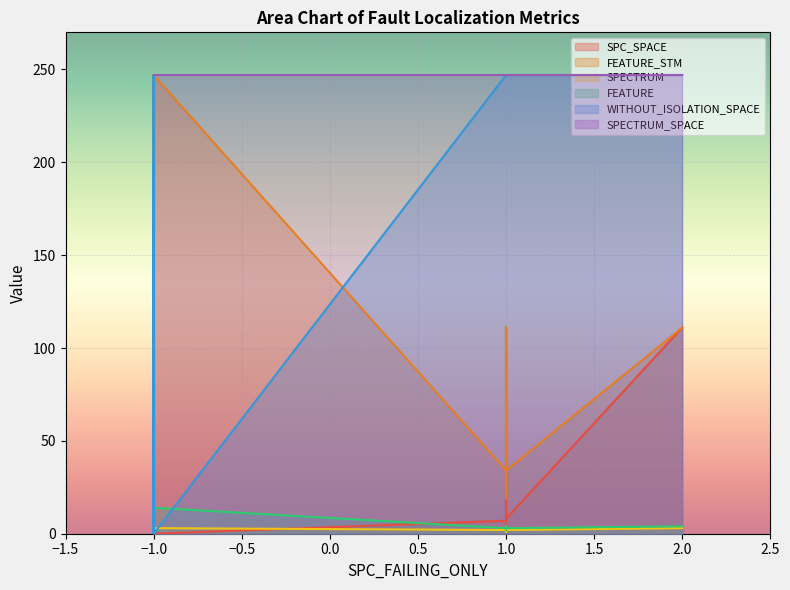

Reading left to right, transcribe all the data shown in this chart.

SPC_SPACE: 131	133	0	4	0	0	8	0	141	0	0	7	0	45	54	0	48	42	11	117	111	90	4	11	11	4	142	0	8	143	45	4	111	127	0	0
FEATURE_STM: 85	85	39	34	247	39	34	85	15	247	39	34	247	39	49	247	114	150	19	14	111	111	19	19	19	19	14	247	34	85	39	34	111	85	247	247
SPECTRUM: 11	11	11	2	1	1	2	9	1	1	4	2	1	3	8	1	6	1	2	2	3	3	1	2	2	2	2	2	2	9	26	4	1	3	4	3
FEATURE: 3	3	4	3	14	4	3	3	1	14	4	3	14	4	4	14	5	8	2	1	4	4	2	2	2	2	1	14	3	3	4	3	4	3	14	14
WITHOUT_ISOLATION_SPACE: 247	247	199	247	0	199	247	247	247	0	247	247	0	247	174	0	174	247	247	247	247	247	247	247	247	247	247	0	247	247	247	247	247	247	0	0
SPECTRUM_SPACE: 247	247	247	247	247	247	247	247	247	247	247	247	247	247	247	247	247	247	247	247	247	247	247	247	247	247	247	247	247	247	247	247	247	247	247	247